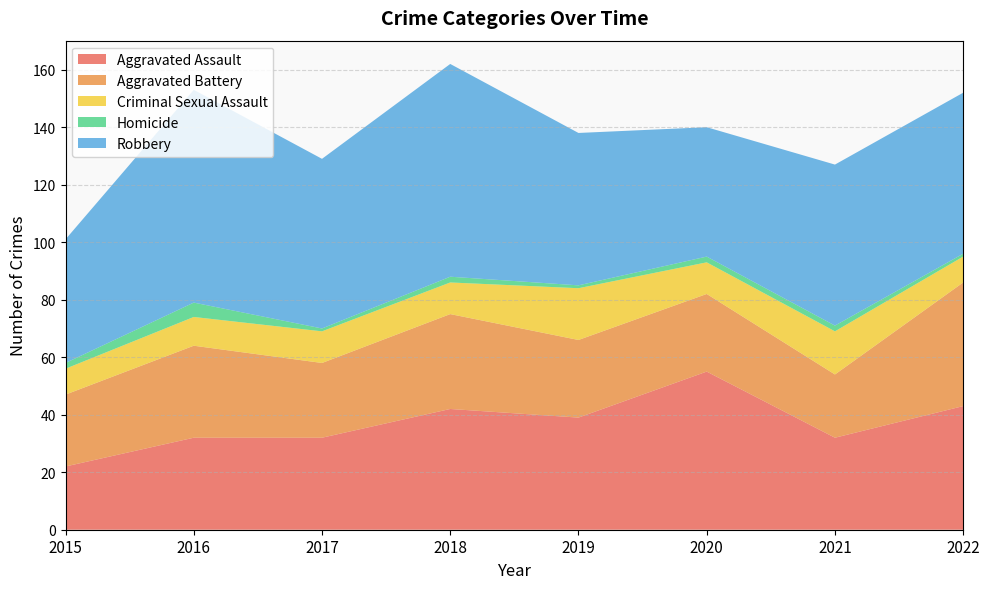

Reading left to right, extract all data points from this chart.

Aggravated Assault: 2015=22	2016=32	2017=32	2018=42	2019=39	2020=55	2021=32	2022=43
Aggravated Battery: 2015=25	2016=32	2017=26	2018=33	2019=27	2020=27	2021=22	2022=43
Criminal Sexual Assault: 2015=9	2016=10	2017=11	2018=11	2019=18	2020=11	2021=15	2022=9
Homicide: 2015=2	2016=5	2017=1	2018=2	2019=1	2020=2	2021=2	2022=1
Robbery: 2015=43	2016=74	2017=59	2018=74	2019=53	2020=45	2021=56	2022=56